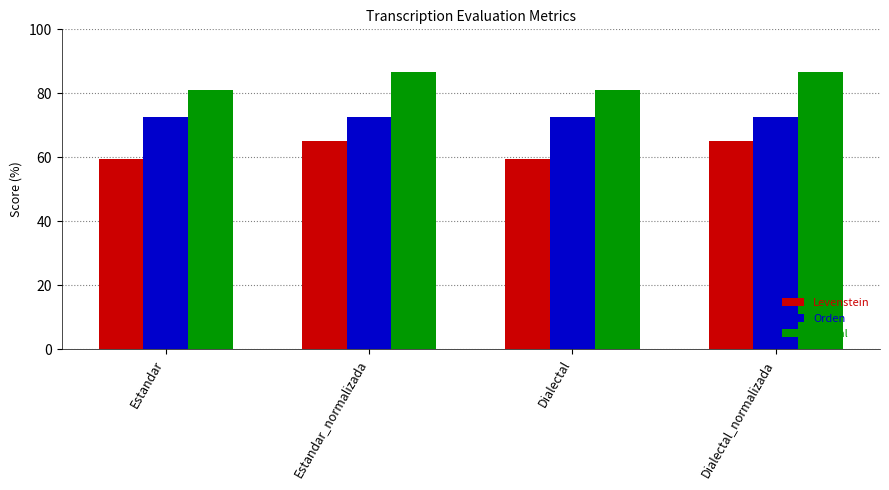

Is it true that Levenstein equals 65.1 at Dialectal_normalizada?

True